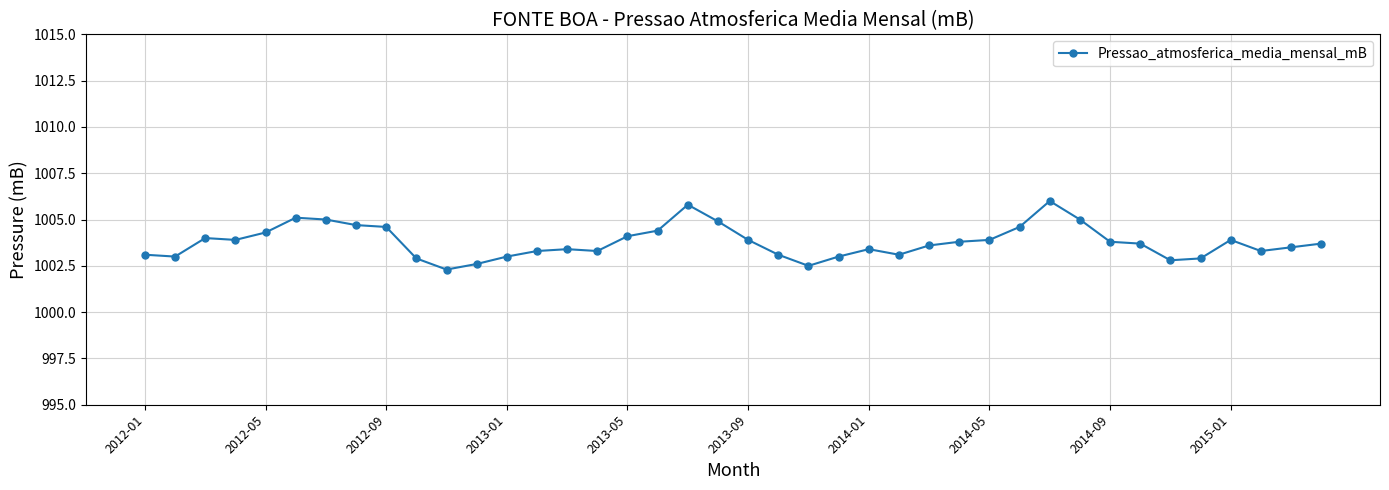

What is the value of the 23rd point from the left?

1002.5